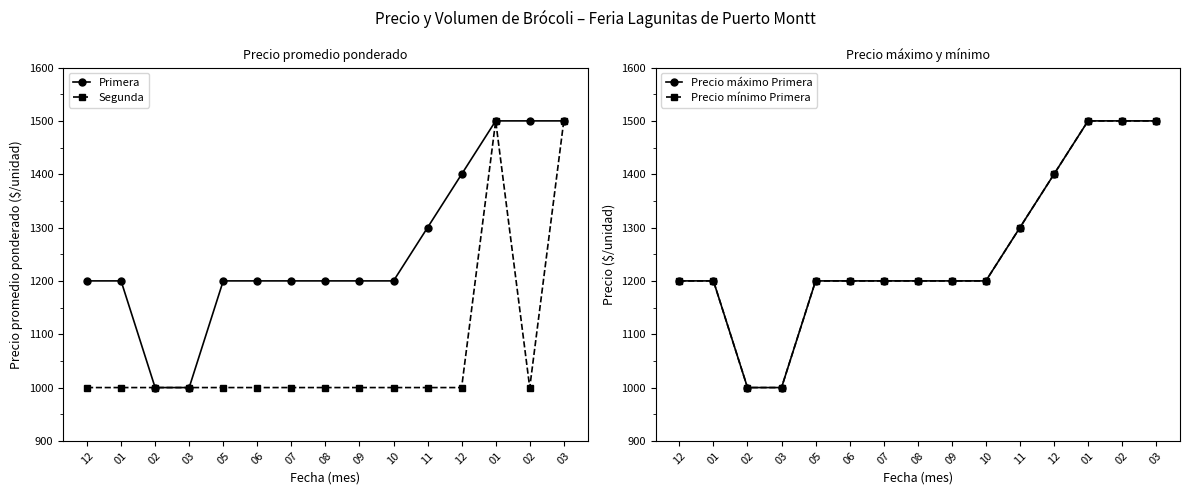

What is the difference between the second highest and minimum values in the Segunda series?

500